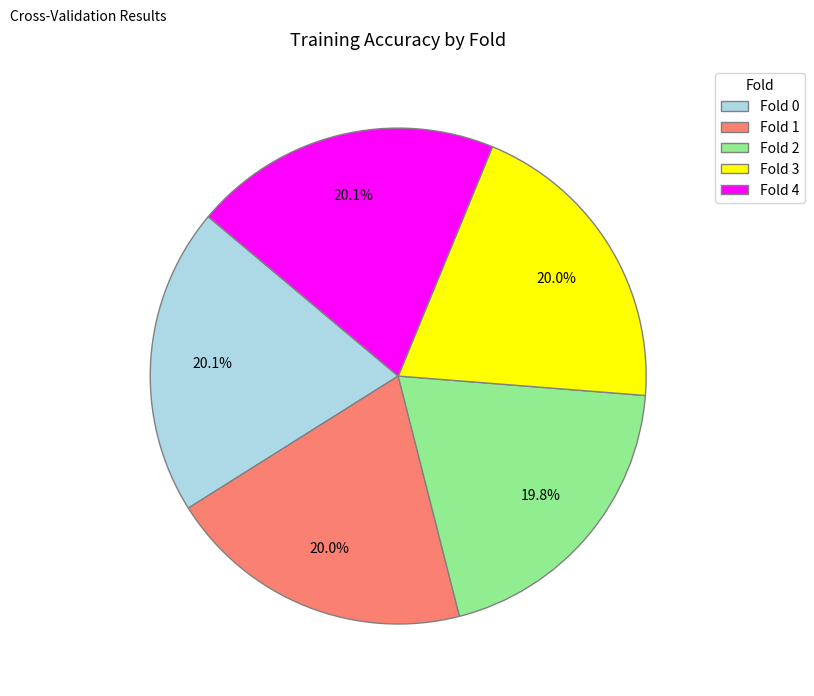

What percentage is NOT represented by Fold 0?

79.9%